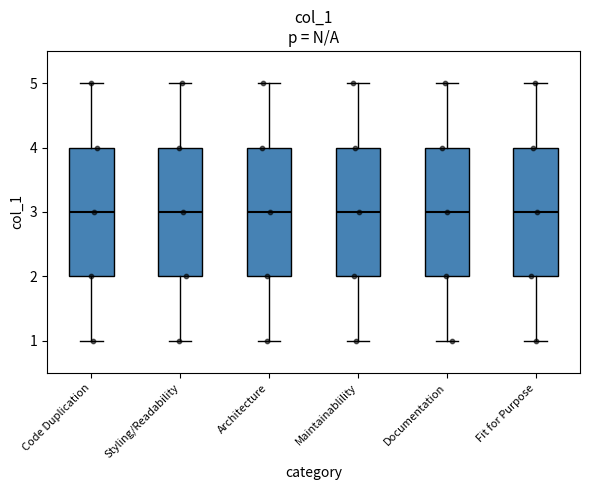

Where does the median line of the box for Architecture sit on the y-axis? The values are not printed on the chart, so give them approximately, as read against the axis.

3